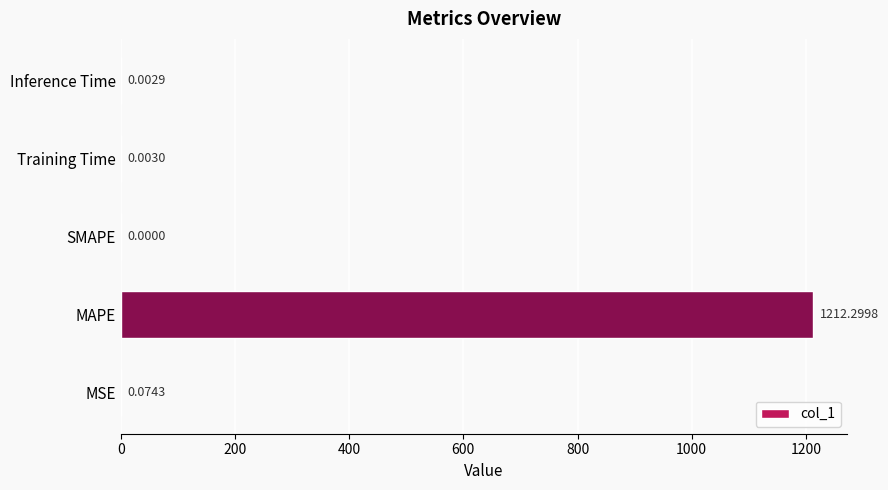

Which has a higher value, MAPE or MSE?

MAPE